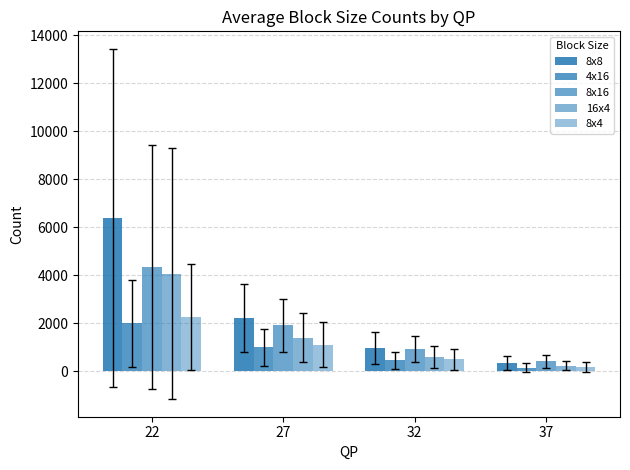

List the series in order of their peak value, lowest first.

4x16, 8x4, 16x4, 8x16, 8x8